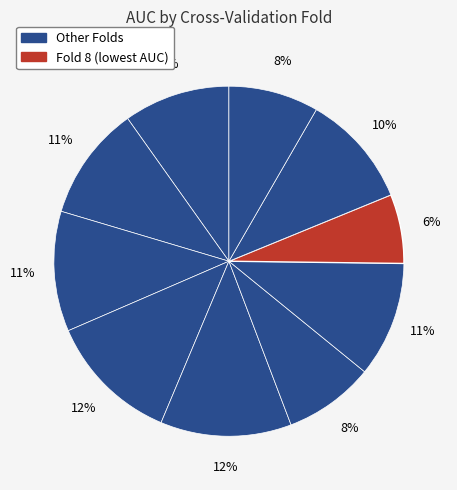

Count the number of slices in the pie.

10